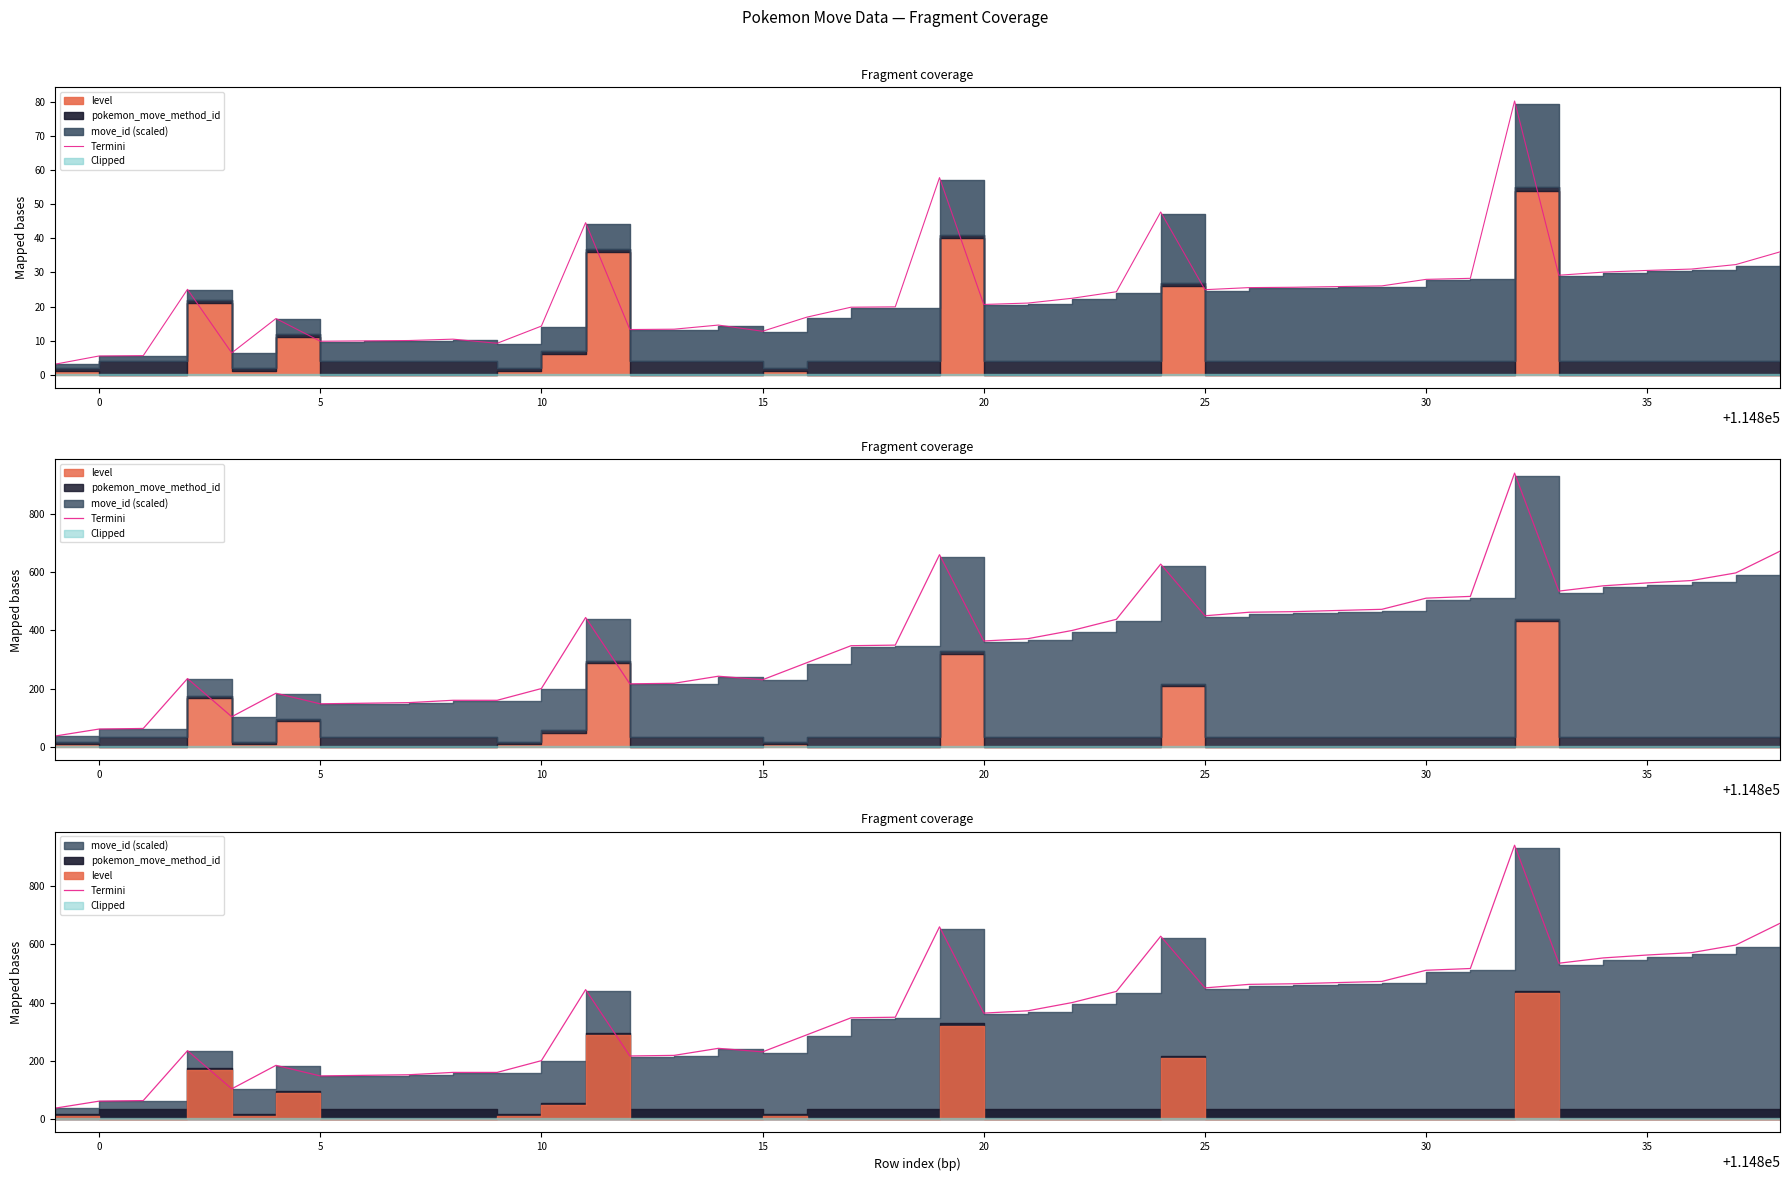

How many data points are less than 371?

20